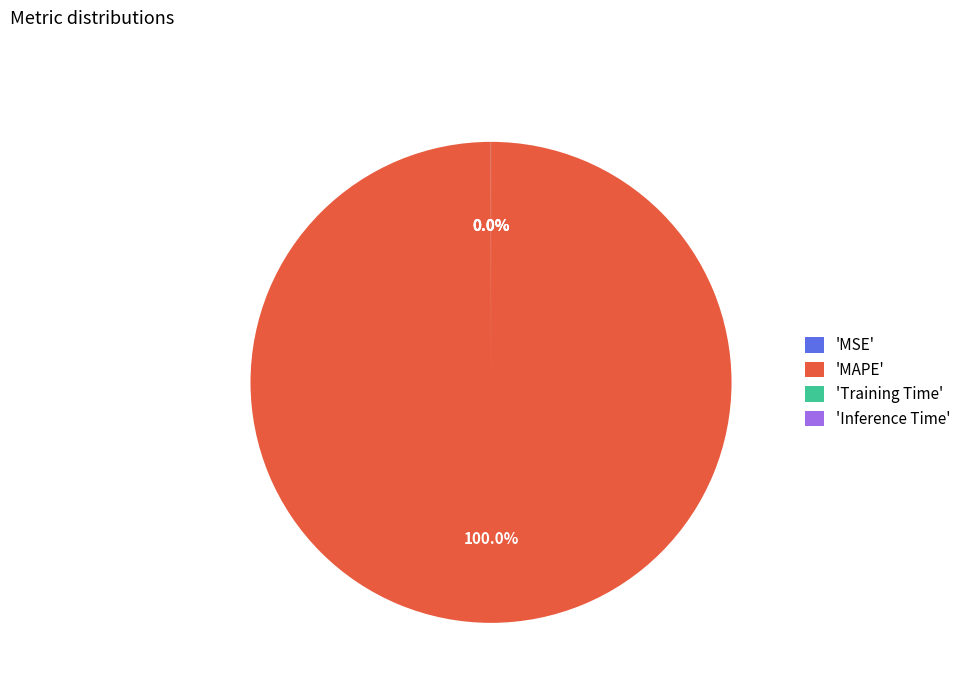

What is the largest slice in the pie chart?

'MAPE'